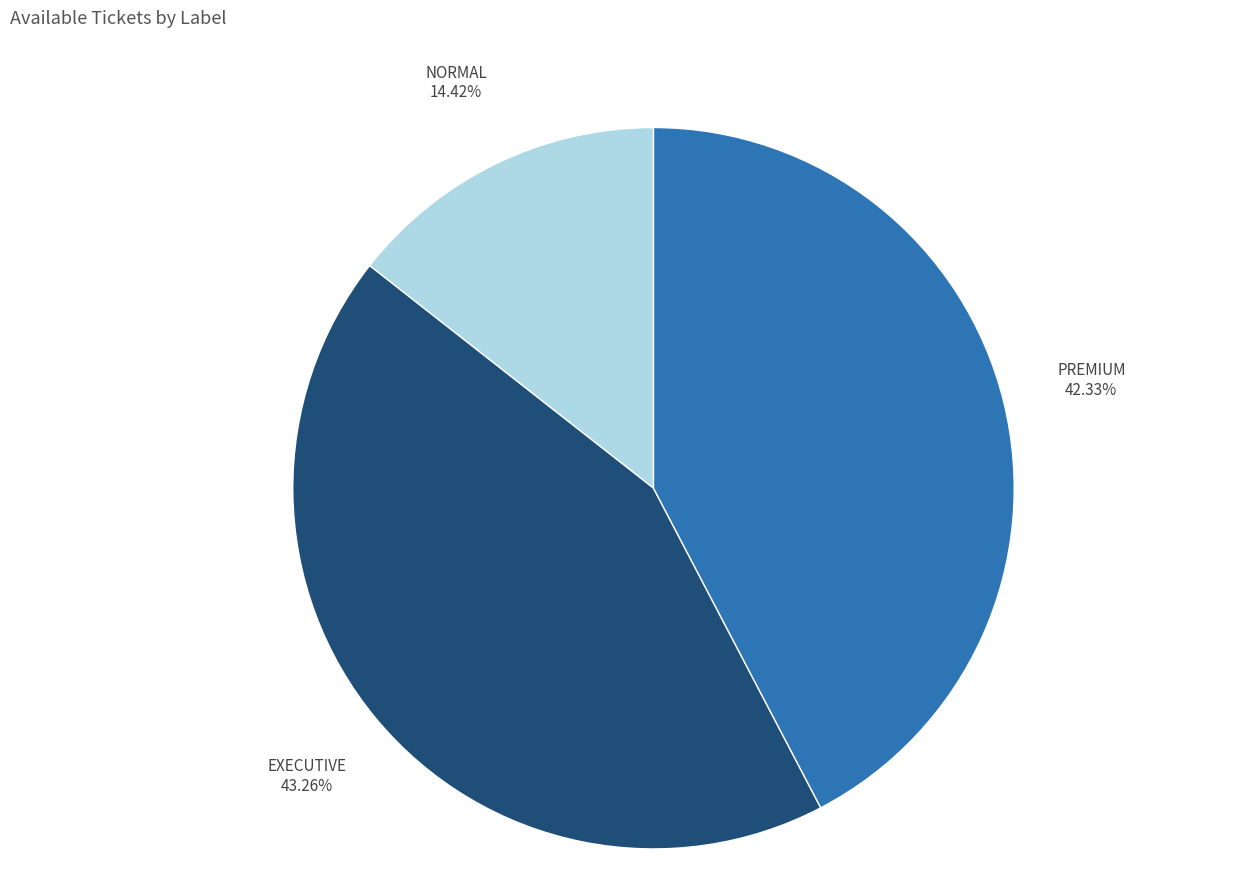

Rank the categories by value from lowest to highest.

NORMAL, PREMIUM, EXECUTIVE